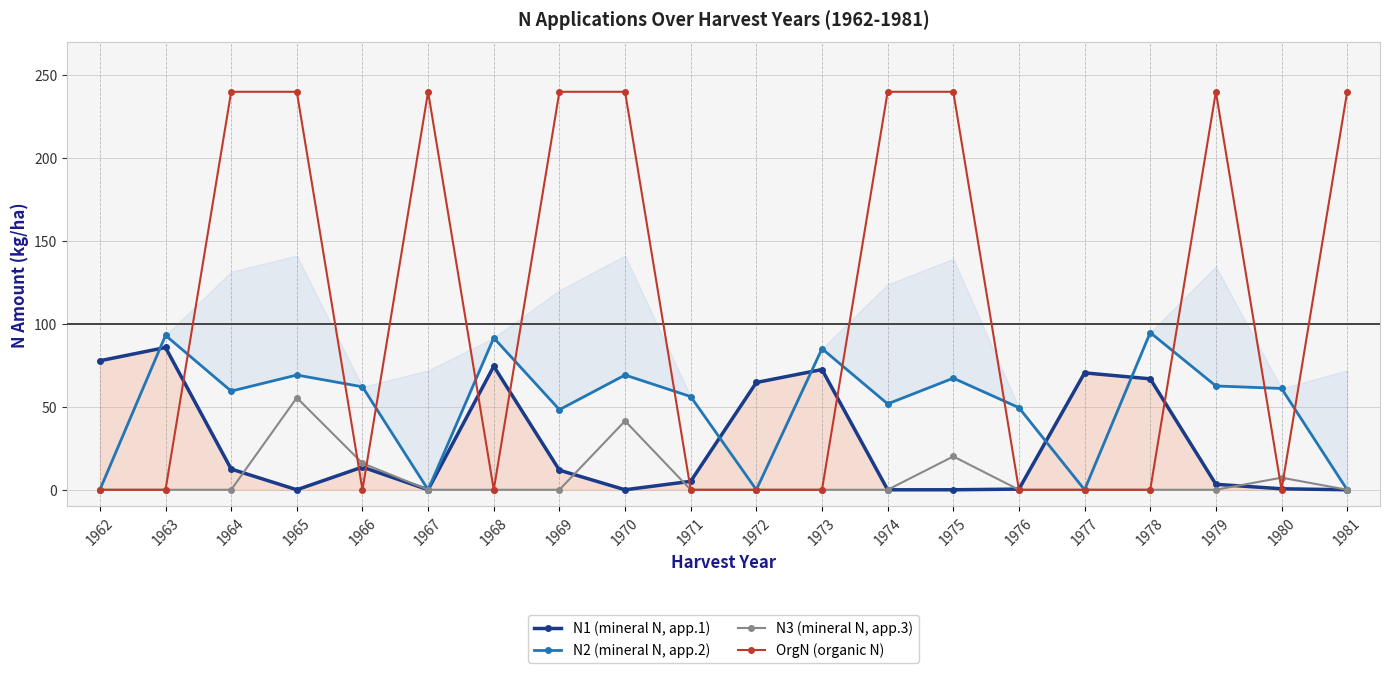

In N1 (mineral N, app.1), how many points are higher than both neighbors (excluding endpoints)?

5